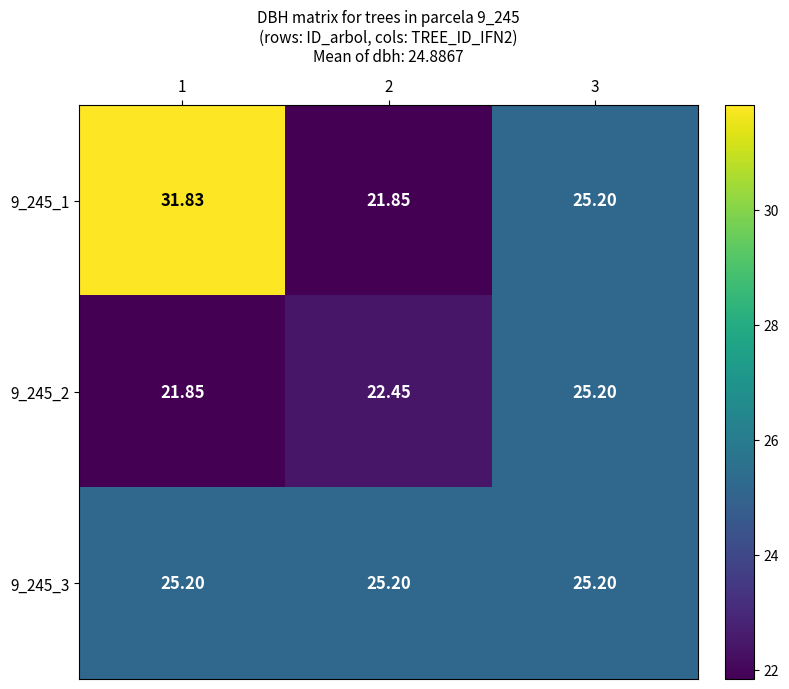

Rank the series at 3 from highest to lowest value.

9_245_1, 9_245_2, 9_245_3